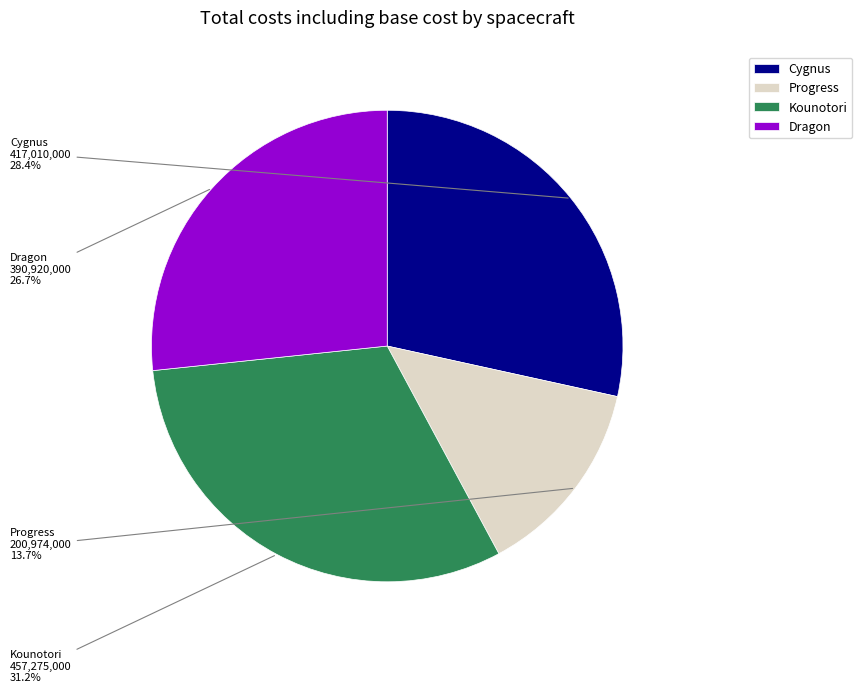

Does any single category account for the majority?

No